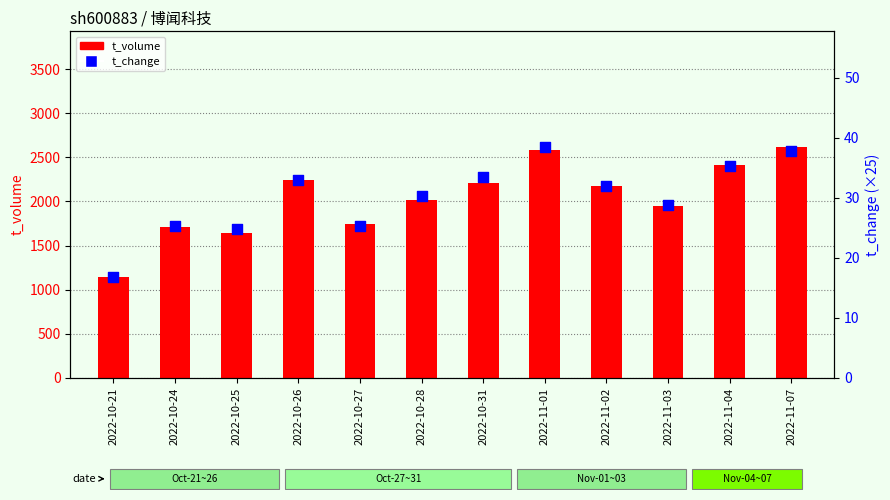

At which category is the sum across all series the highest?

2022-11-07